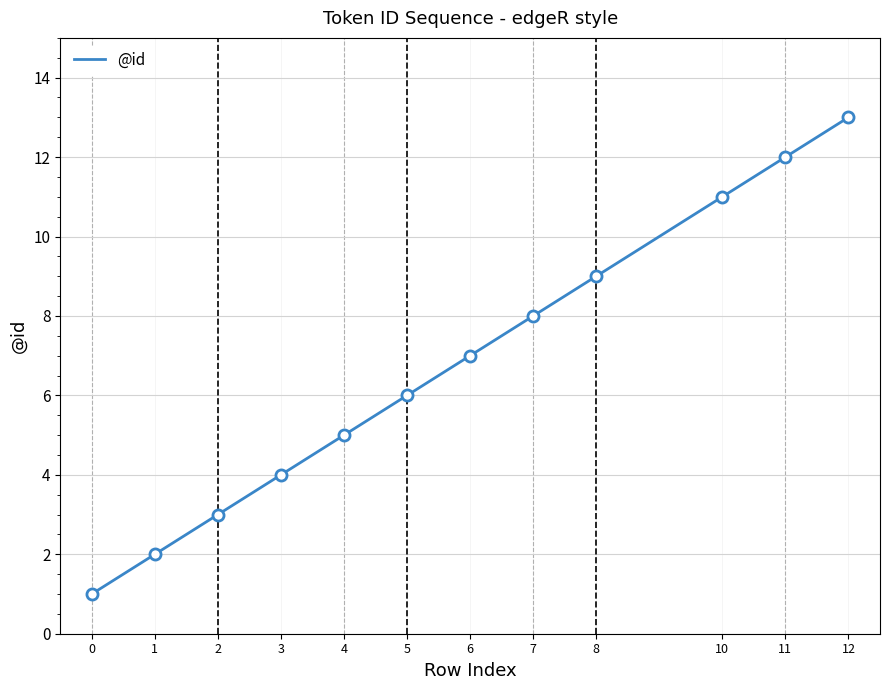

Where is the data nearest to the value 7?

6